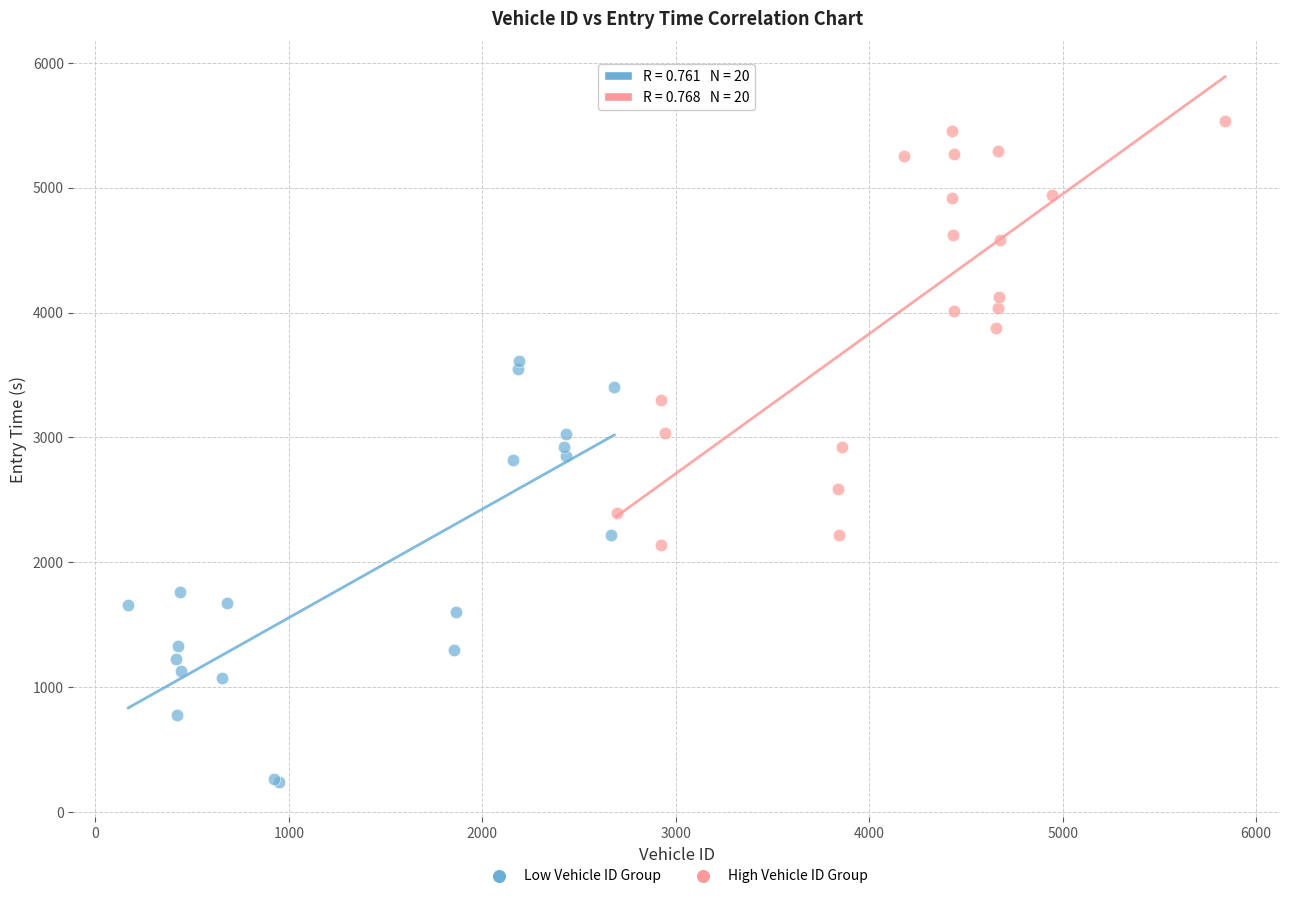

Which series reaches the minimum Y coordinate?

Low Vehicle ID Group